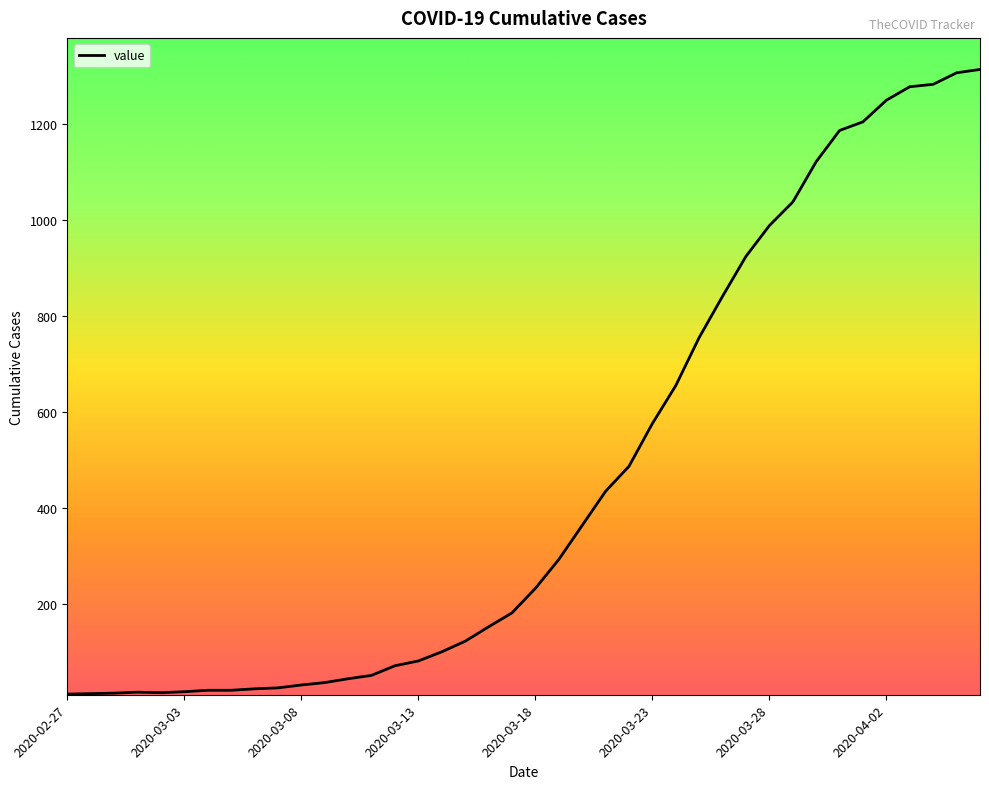

How many distinct data groups are displayed?

1